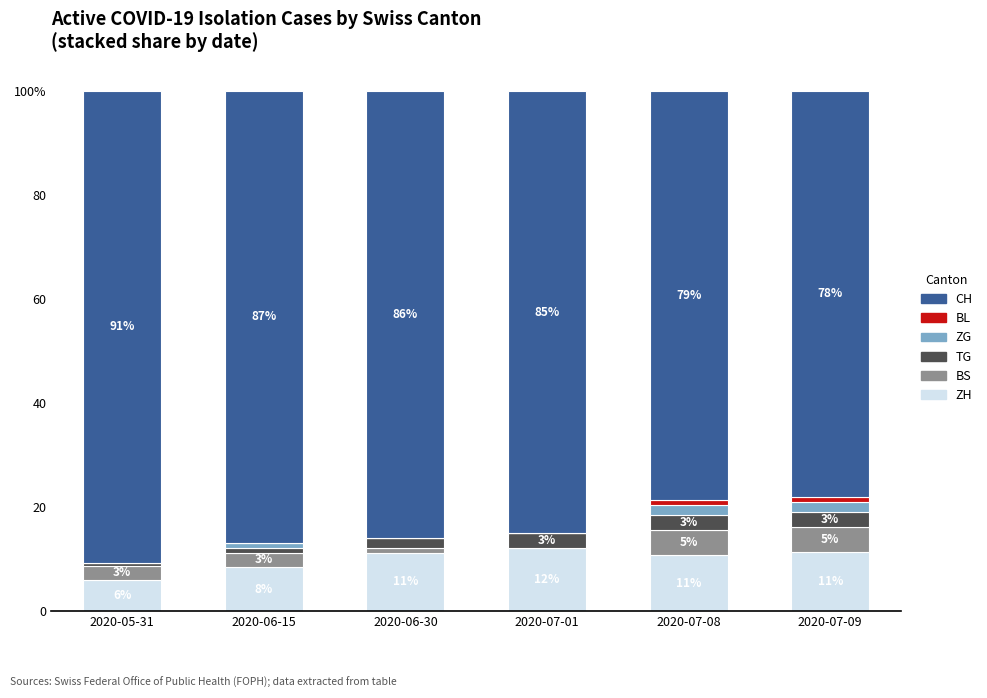

The BS series shows 2.8 at 2020-06-15. True or false?

True